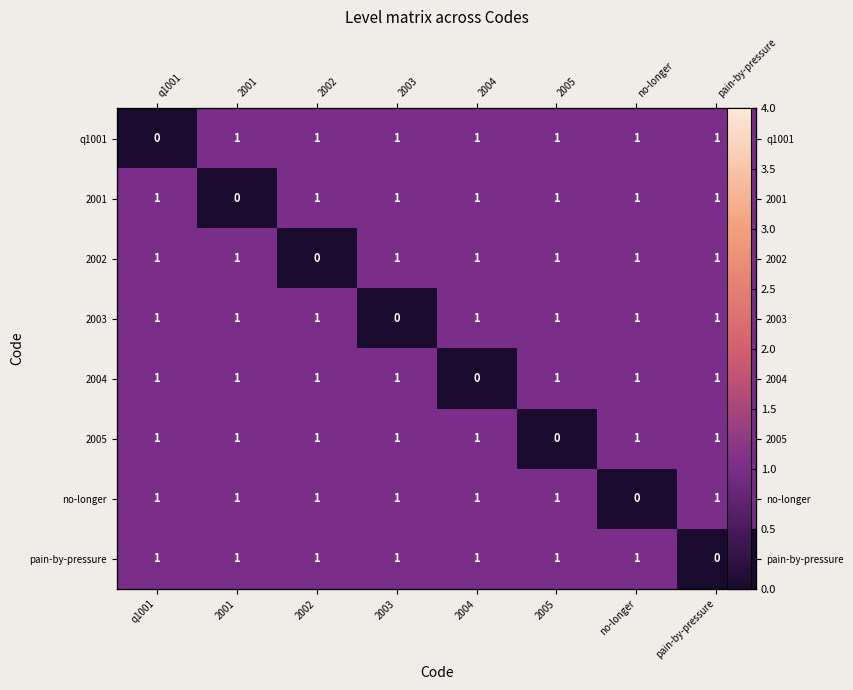

What is the approximate value of q1001 at 2003?

1